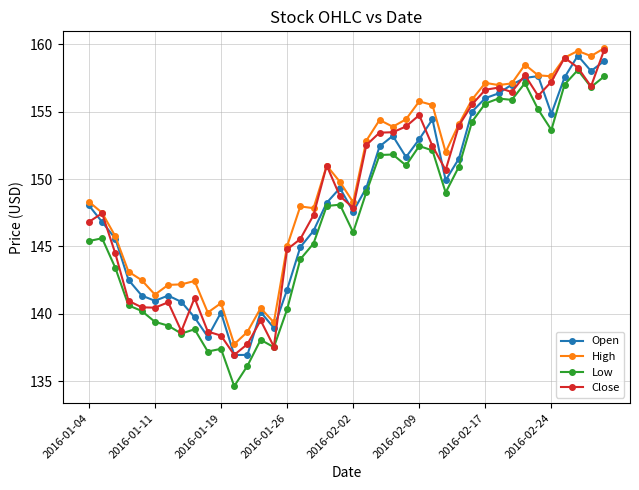

Which series has the widest spread of values?

Low